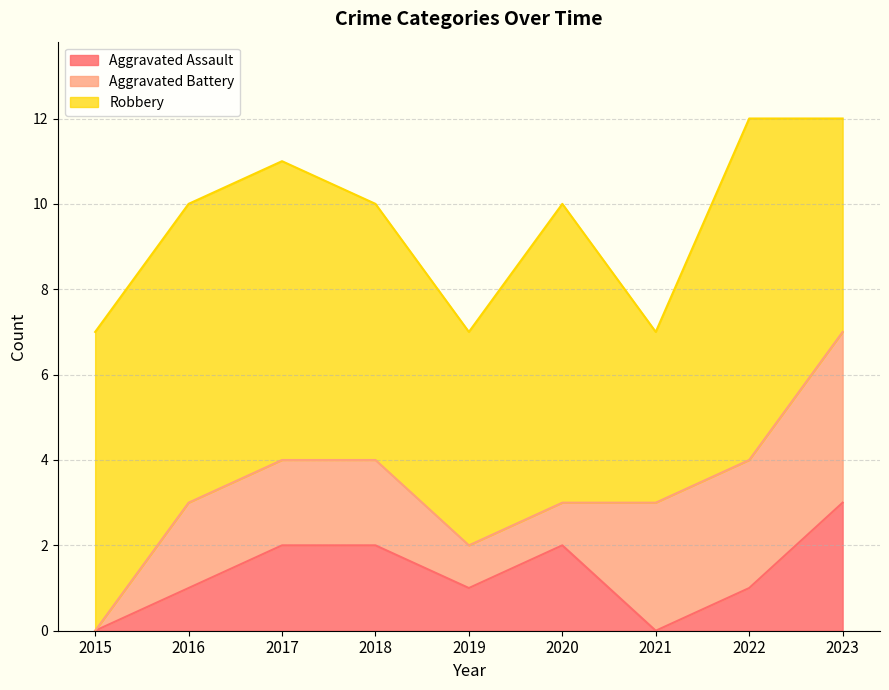

At how many categories does at least one series exceed 6?

5